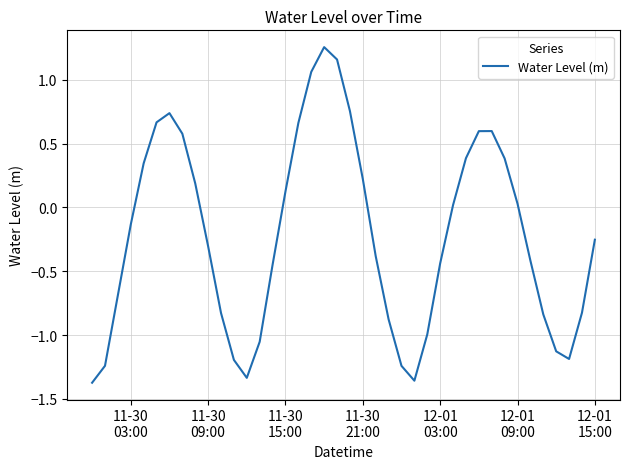

What is the difference between the maximum and minimum values?

2.6